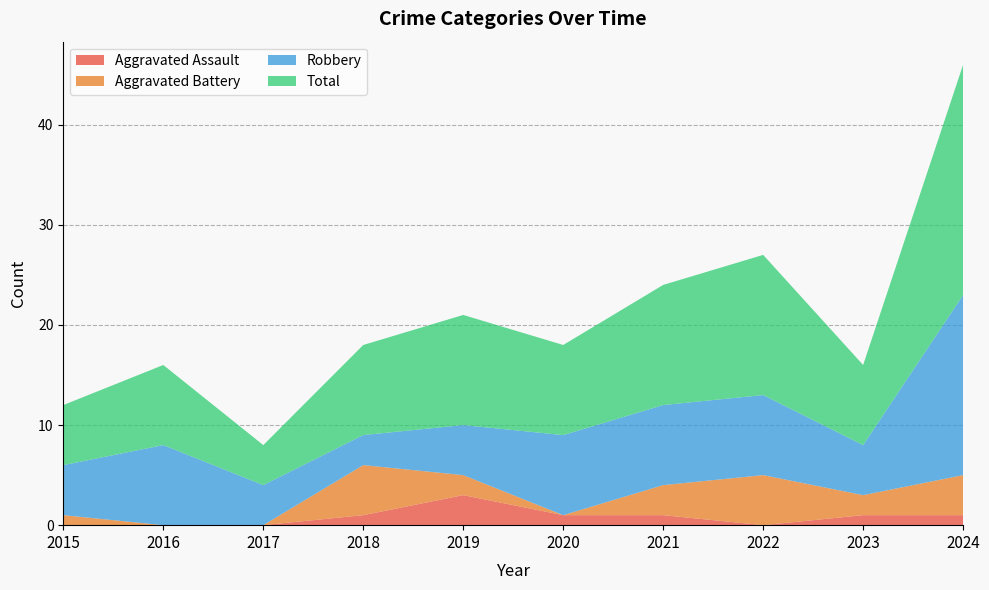

Reading right to left, transcribe all the data shown in this chart.

Aggravated Assault: 2024=1	2023=1	2022=0	2021=1	2020=1	2019=3	2018=1	2017=0	2016=0	2015=0
Aggravated Battery: 2024=4	2023=2	2022=5	2021=3	2020=0	2019=2	2018=5	2017=0	2016=0	2015=1
Robbery: 2024=18	2023=5	2022=8	2021=8	2020=8	2019=5	2018=3	2017=4	2016=8	2015=5
Total: 2024=23	2023=8	2022=14	2021=12	2020=9	2019=11	2018=9	2017=4	2016=8	2015=6